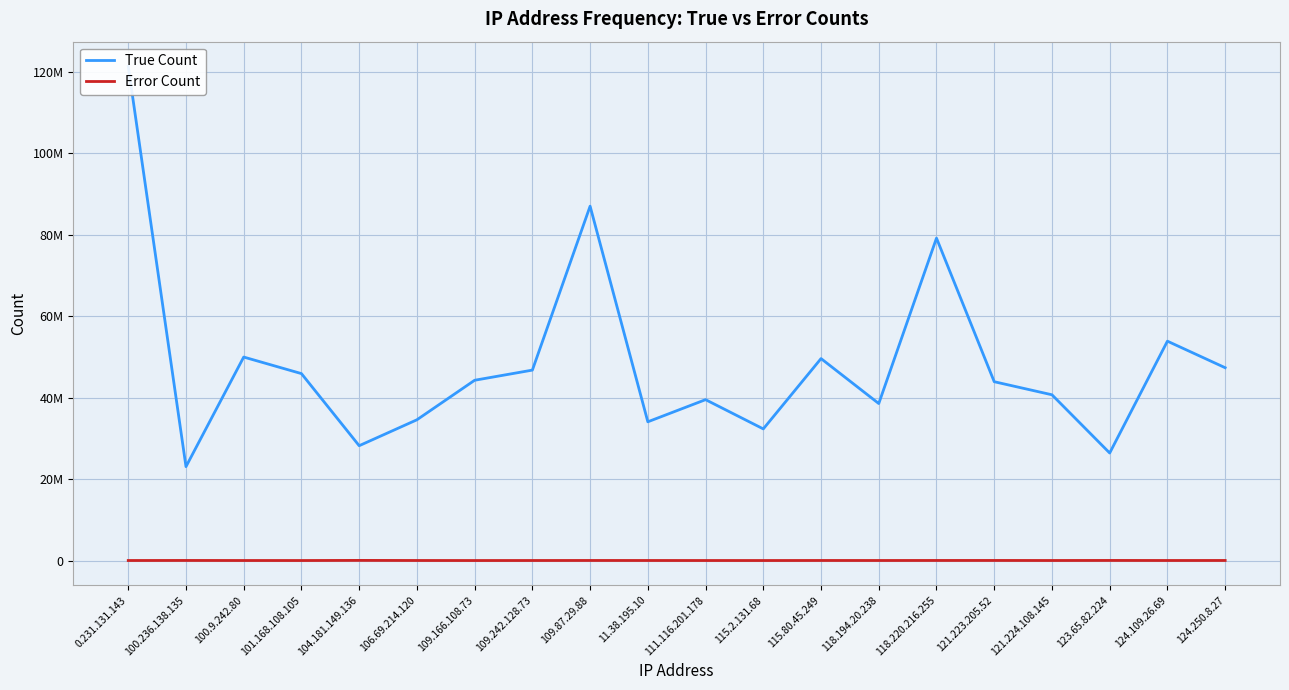

What is the label of the 9th point from the left?

109.87.29.88